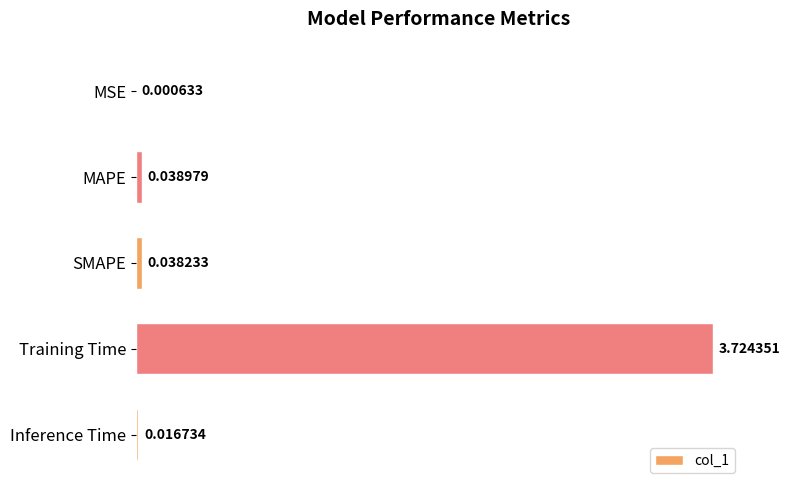

Does the chart contain stacked bars?

No